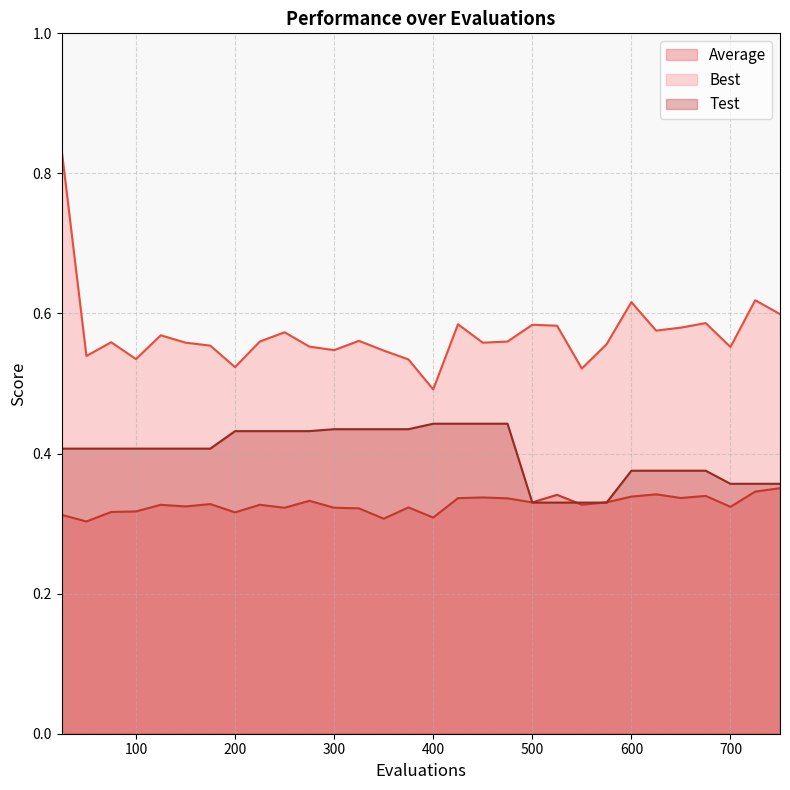

True or false: Test and Best intersect in this chart.

False